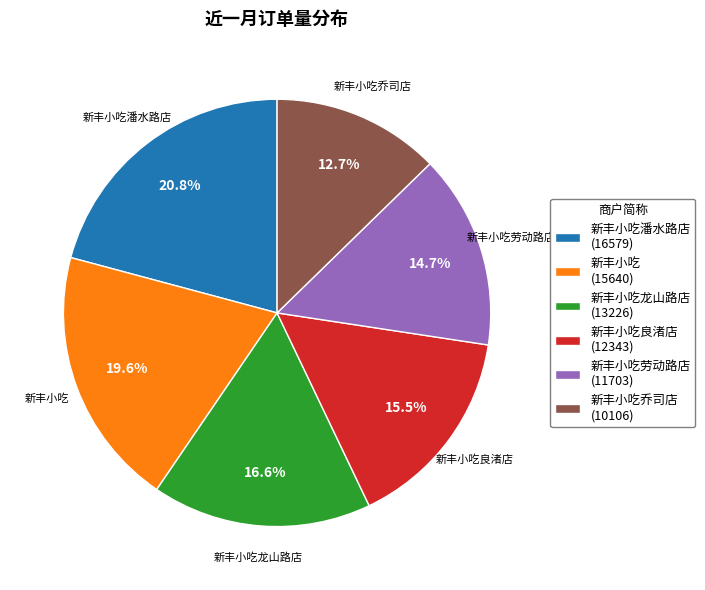

What percentage do 新丰小吃潘水路店 (16579) and 新丰小吃劳动路店 (11703) together represent?

35.5%